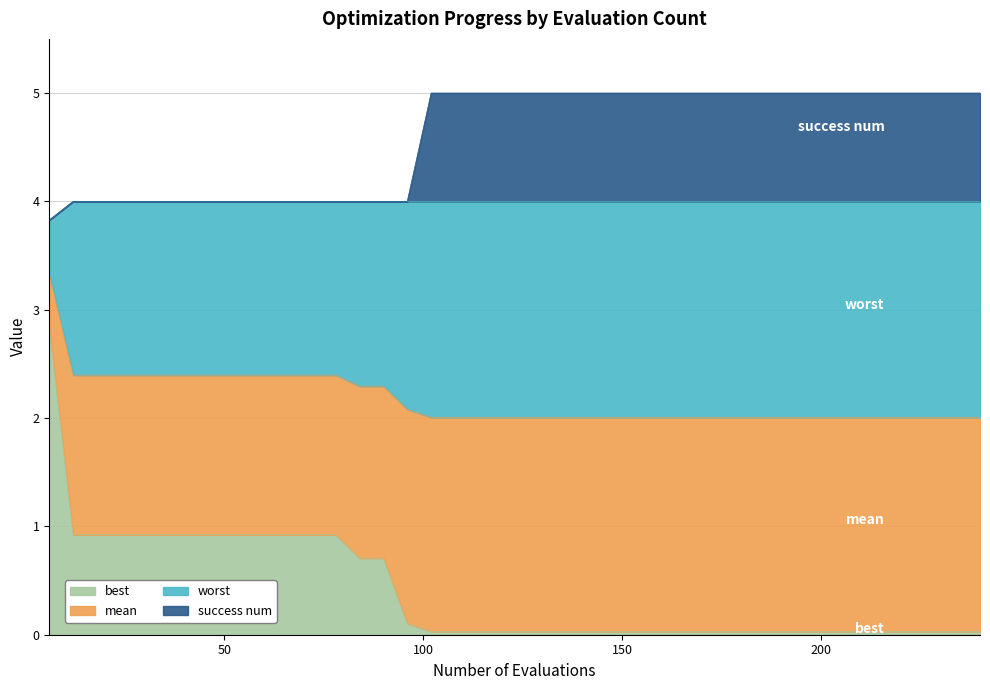

True or false: mean and success num intersect in this chart.

False